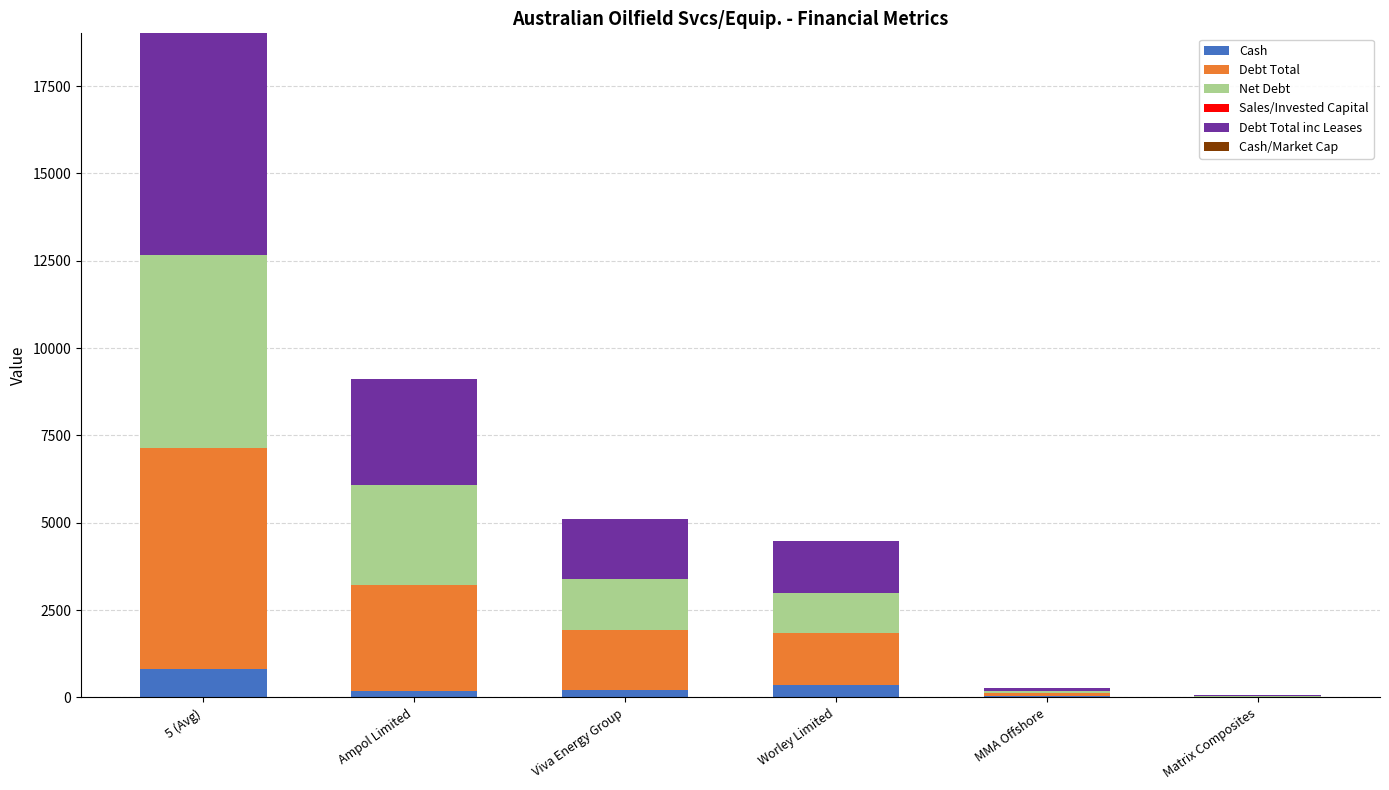

At which category is the sum across all series the highest?

5 (Avg)